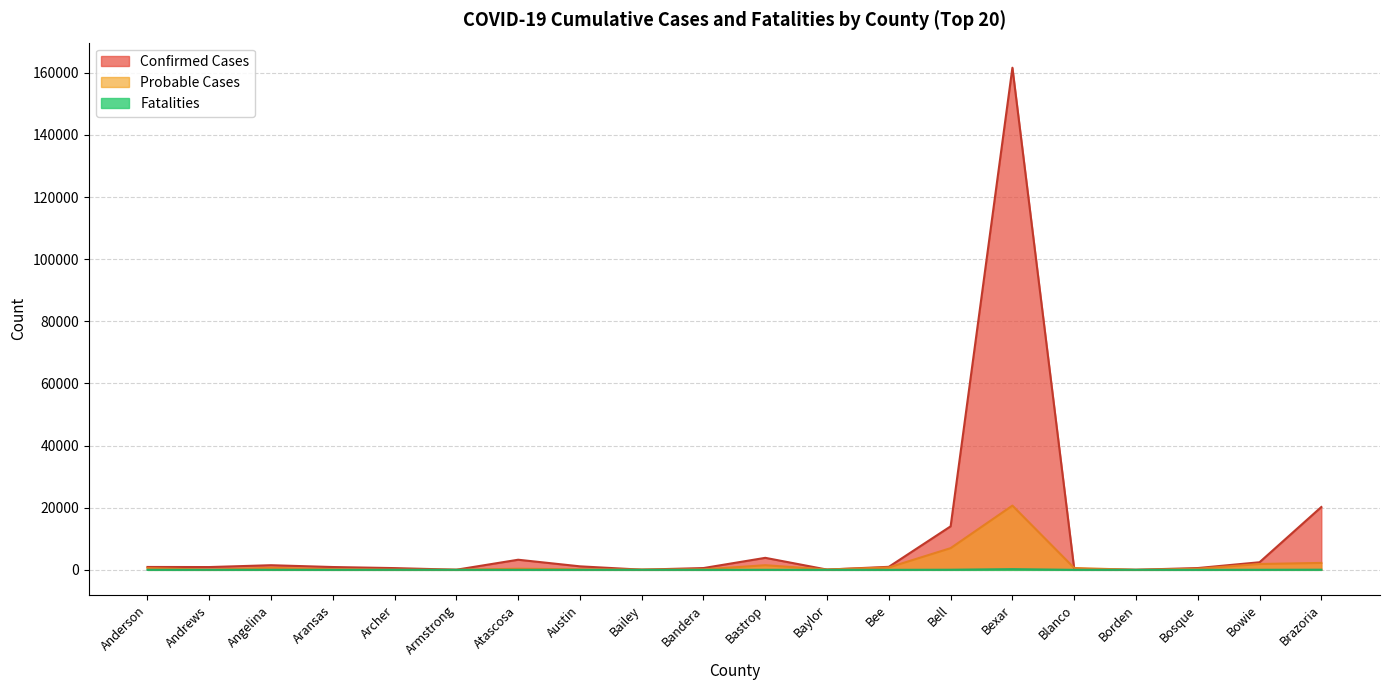

Which label corresponds to the smallest value in the chart?

Armstrong